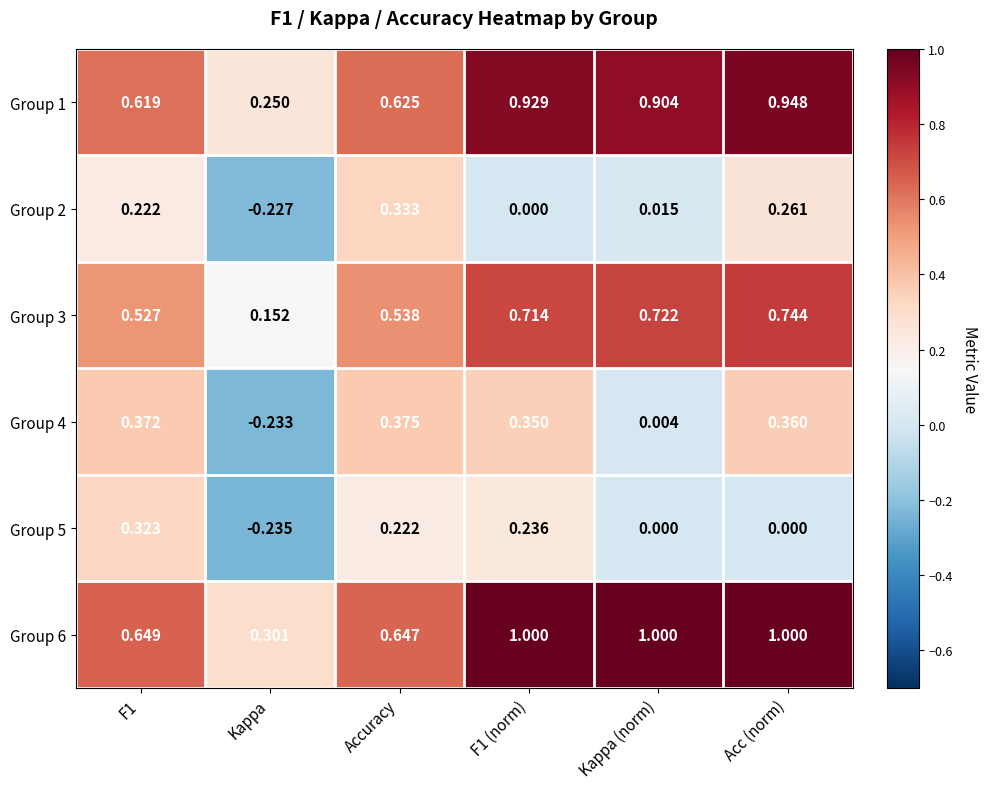

Where is Group 6 nearest to the value 0?

Kappa